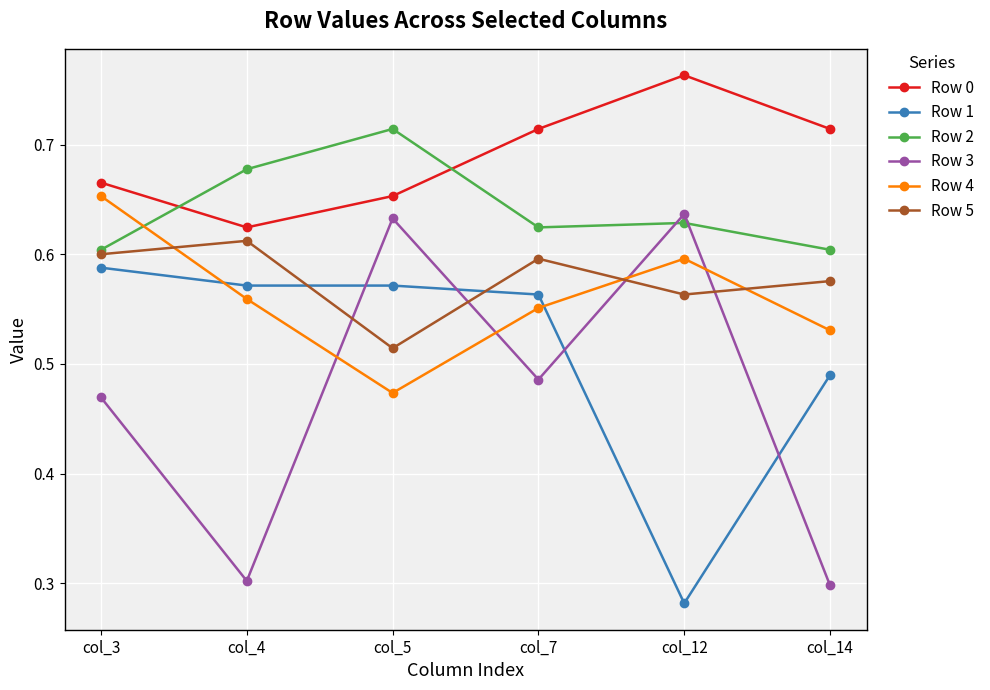

How many lines are shown in the chart?

6